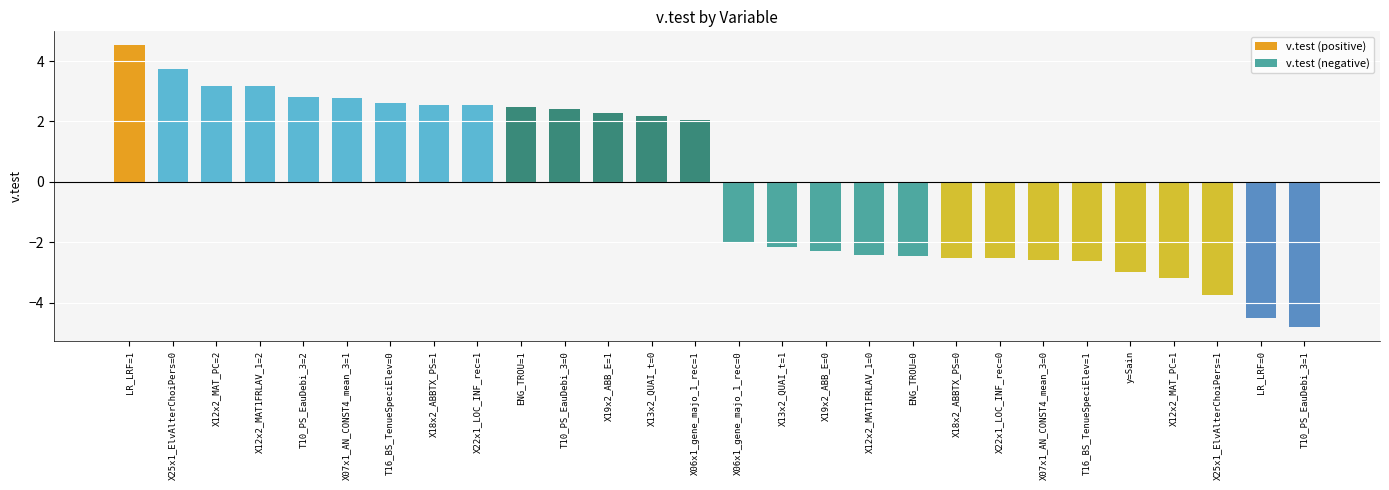

Which has a higher value, X25x1_ElvAlterChoiPers=0 or X18x2_ABBTX_PS=1?

X25x1_ElvAlterChoiPers=0